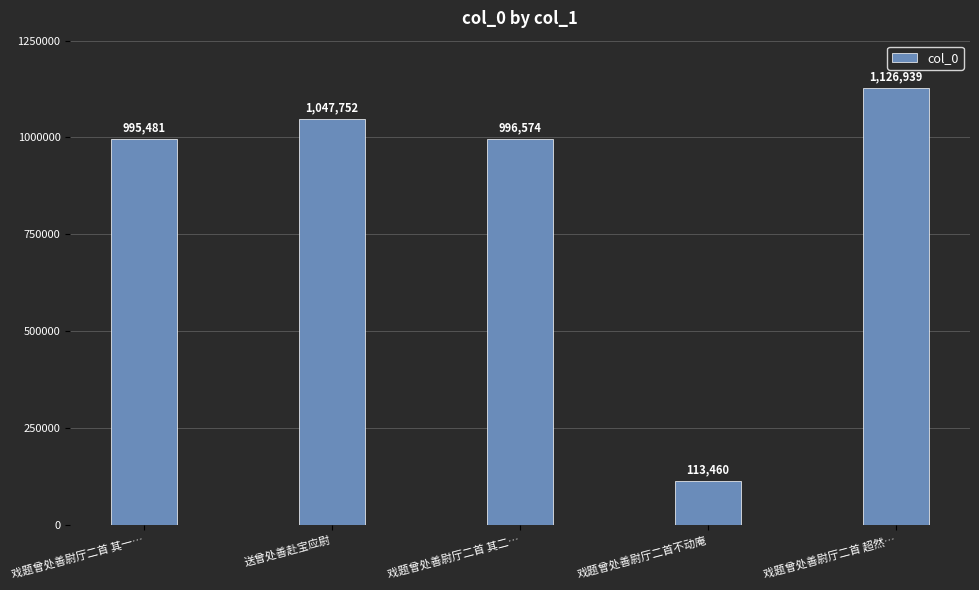

Rank the categories by value from highest to lowest.

戏题曾处善尉厅二首 超然…, 送曾处善赴宝应尉, 戏题曾处善尉厅二首 其二…, 戏题曾处善尉厅二首 其一…, 戏题曾处善尉厅二首不动庵